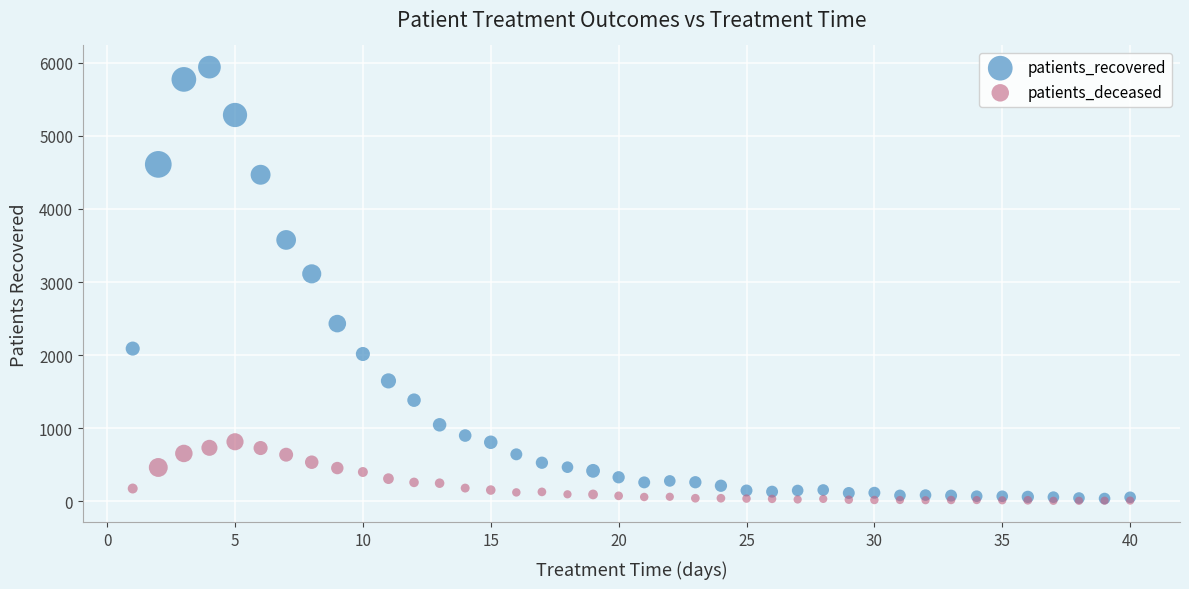

In the patients_recovered series, what Y value is closest to 2989?

3112